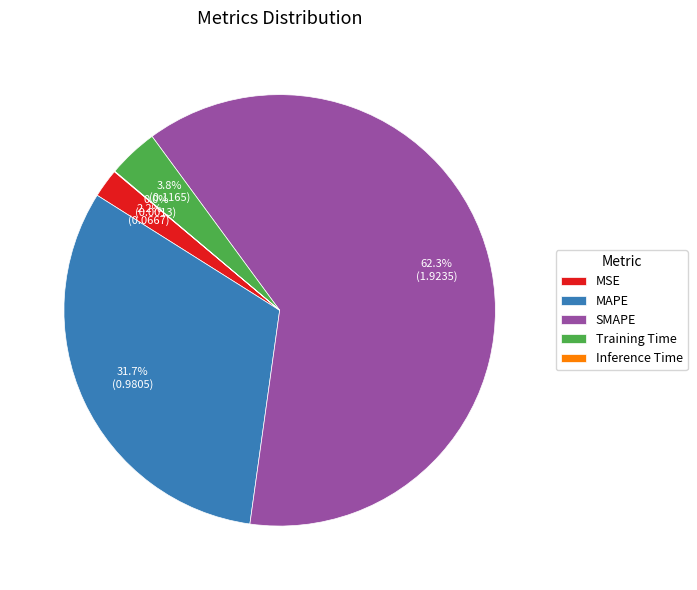

Which category has the biggest portion of the pie?

SMAPE